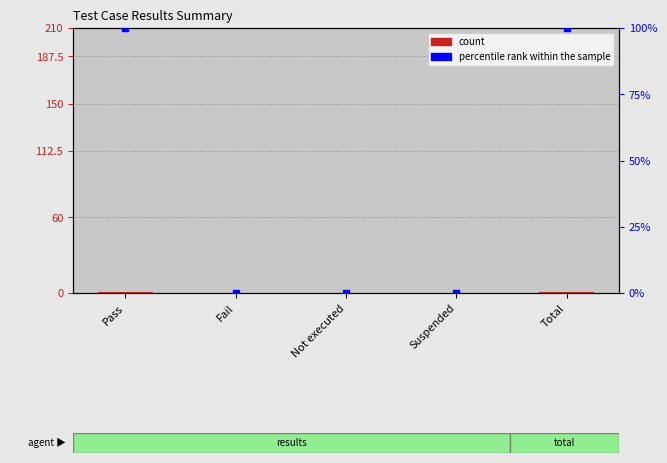

Which series reaches the minimum Y coordinate?

count